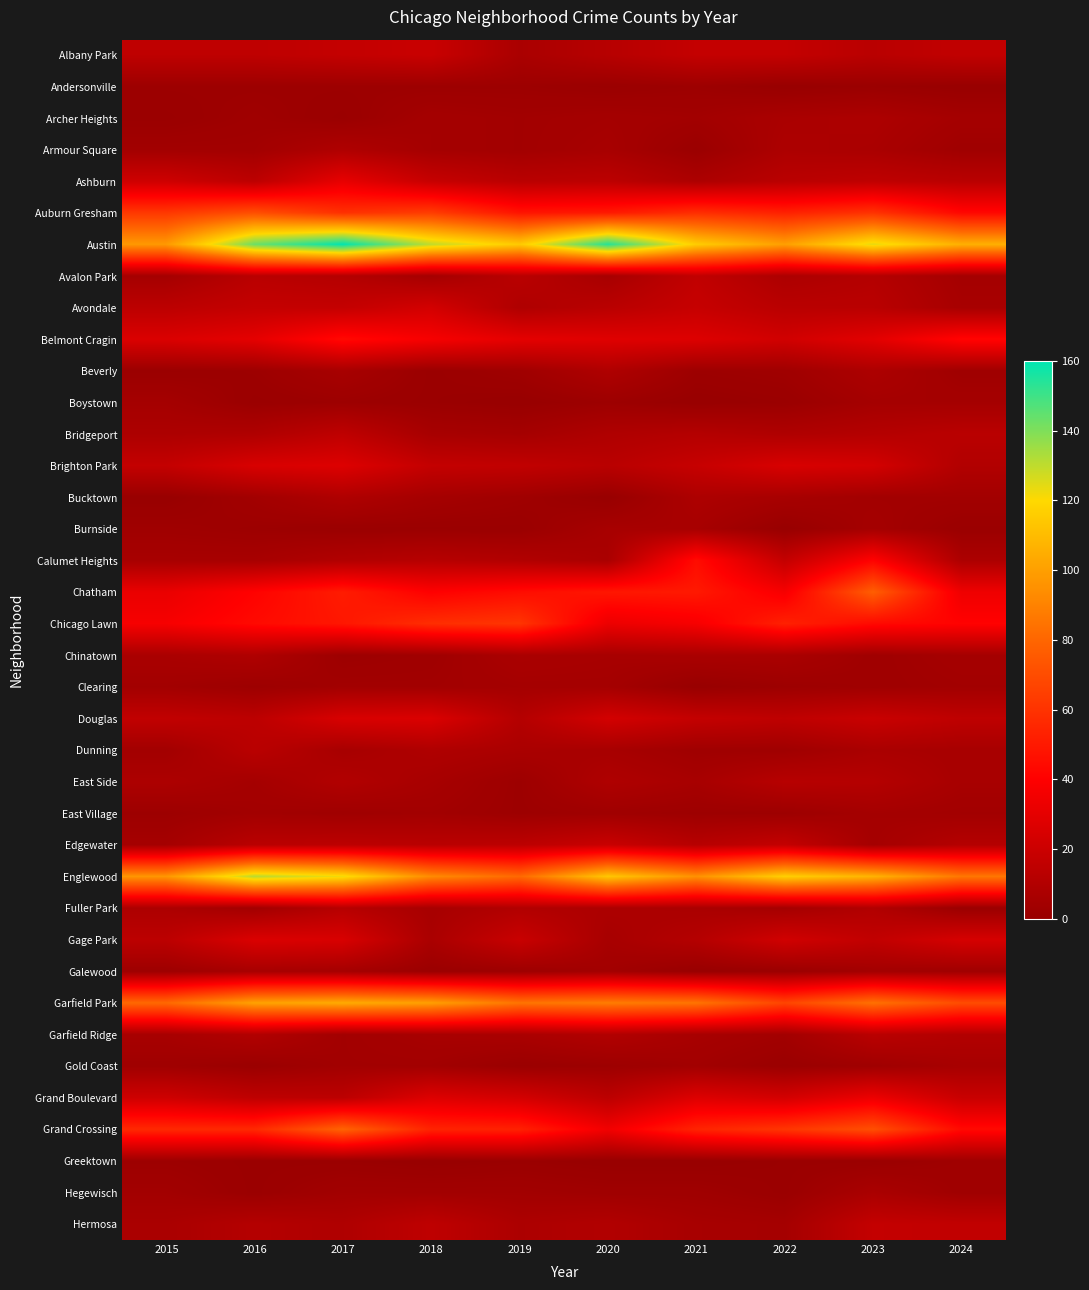

Reading right to left, what are all the values shown in this chart?

Albany Park: 2024=16	2023=13	2022=17	2021=17	2020=12	2019=7	2018=19	2017=17	2016=15	2015=15
Andersonville: 2024=0	2023=1	2022=0	2021=2	2020=1	2019=2	2018=2	2017=2	2016=2	2015=2
Archer Heights: 2024=5	2023=8	2022=7	2021=4	2020=5	2019=4	2018=5	2017=1	2016=3	2015=1
Armour Square: 2024=3	2023=7	2022=8	2021=1	2020=6	2019=4	2018=5	2017=9	2016=4	2015=4
Ashburn: 2024=13	2023=15	2022=13	2021=8	2020=14	2019=13	2018=18	2017=31	2016=14	2015=21
Auburn Gresham: 2024=43	2023=60	2022=53	2021=58	2020=50	2019=48	2018=64	2017=59	2016=71	2015=62
Austin: 2024=106	2023=124	2022=100	2021=116	2020=154	2019=115	2018=130	2017=160	2016=143	2015=98
Avalon Park: 2024=5	2023=11	2022=8	2021=16	2020=6	2019=13	2018=5	2017=11	2016=13	2015=5
Avondale: 2024=6	2023=13	2022=13	2021=18	2020=13	2019=9	2018=23	2017=17	2016=17	2015=14
Belmont Cragin: 2024=42	2023=29	2022=22	2021=27	2020=28	2019=30	2018=37	2017=44	2016=30	2015=26
Beverly: 2024=3	2023=8	2022=3	2021=2	2020=9	2019=3	2018=1	2017=6	2016=2	2015=1
Boystown: 2024=5	2023=5	2022=1	2021=0	2020=2	2019=0	2018=1	2017=2	2016=1	2015=5
Bridgeport: 2024=13	2023=11	2022=9	2021=11	2020=9	2019=5	2018=6	2017=15	2016=9	2015=8
Brighton Park: 2024=10	2023=23	2022=25	2021=18	2020=13	2019=16	2018=17	2017=27	2016=25	2015=17
Bucktown: 2024=4	2023=4	2022=6	2021=8	2020=0	2019=3	2018=5	2017=9	2016=4	2015=0
Burnside: 2024=1	2023=5	2022=0	2021=6	2020=6	2019=1	2018=1	2017=1	2016=2	2015=3
Calumet Heights: 2024=8	2023=41	2022=17	2021=45	2020=7	2019=10	2018=12	2017=10	2016=6	2015=6
Chatham: 2024=34	2023=77	2022=37	2021=50	2020=49	2019=45	2018=40	2017=51	2016=41	2015=32
Chicago Lawn: 2024=41	2023=44	2022=53	2021=37	2020=33	2019=61	2018=58	2017=49	2016=44	2015=37
Chinatown: 2024=5	2023=3	2022=7	2021=7	2020=6	2019=7	2018=3	2017=2	2016=9	2015=7
Clearing: 2024=4	2023=3	2022=2	2021=0	2020=5	2019=5	2018=4	2017=4	2016=2	2015=4
Douglas: 2024=15	2023=19	2022=15	2021=17	2020=23	2019=11	2018=26	2017=25	2016=14	2015=16
Dunning: 2024=6	2023=7	2022=3	2021=3	2020=6	2019=7	2018=9	2017=6	2016=13	2015=4
East Side: 2024=6	2023=11	2022=12	2021=6	2020=9	2019=2	2018=6	2017=10	2016=5	2015=8
East Village: 2024=4	2023=5	2022=2	2021=2	2020=3	2019=2	2018=4	2017=3	2016=4	2015=2
Edgewater: 2024=11	2023=5	2022=17	2021=12	2020=19	2019=14	2018=13	2017=14	2016=13	2015=5
Englewood: 2024=86	2023=107	2022=117	2021=95	2020=114	2019=81	2018=93	2017=122	2016=131	2015=97
Fuller Park: 2024=1	2023=10	2022=5	2021=7	2020=8	2019=10	2018=6	2017=12	2016=4	2015=8
Gage Park: 2024=24	2023=16	2022=22	2021=11	2020=6	2019=19	2018=7	2017=25	2016=26	2015=14
Galewood: 2024=3	2023=4	2022=1	2021=0	2020=4	2019=2	2018=1	2017=5	2016=6	2015=2
Garfield Park: 2024=70	2023=84	2022=67	2021=85	2020=88	2019=85	2018=100	2017=104	2016=101	2015=81
Garfield Ridge: 2024=10	2023=13	2022=4	2021=6	2020=10	2019=7	2018=6	2017=4	2016=10	2015=6
Gold Coast: 2024=6	2023=3	2022=1	2021=4	2020=2	2019=1	2018=4	2017=4	2016=1	2015=3
Grand Boulevard: 2024=19	2023=33	2022=23	2021=27	2020=14	2019=23	2018=27	2017=14	2016=15	2015=21
Grand Crossing: 2024=44	2023=71	2022=61	2021=54	2020=35	2019=53	2018=54	2017=79	2016=56	2015=56
Greektown: 2024=3	2023=1	2022=1	2021=0	2020=0	2019=1	2018=0	2017=1	2016=1	2015=2
Hegewisch: 2024=3	2023=7	2022=1	2021=3	2020=3	2019=4	2018=4	2017=4	2016=1	2015=4
Hermosa: 2024=16	2023=17	2022=5	2021=6	2020=10	2019=8	2018=15	2017=9	2016=11	2015=7